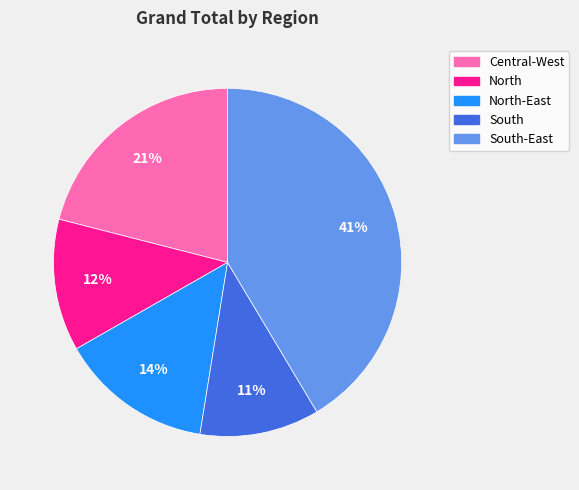

To the nearest percent, what is the average slice percentage?

20%